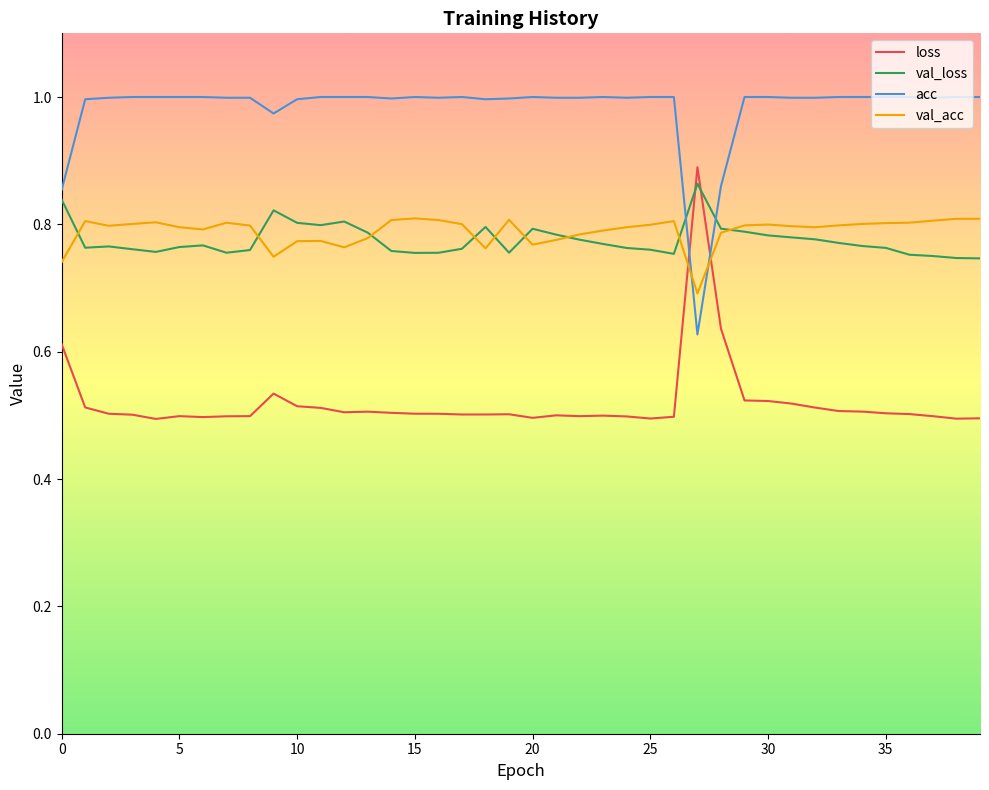

Count the number of data series in this chart.

4